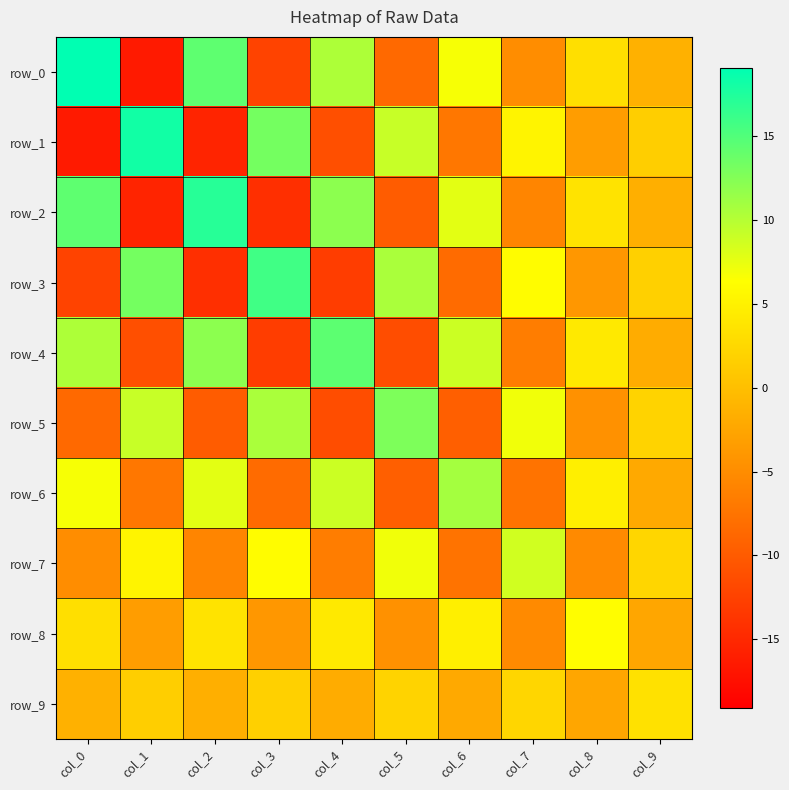

At which category does the chart reach its minimum across all series?

col_1